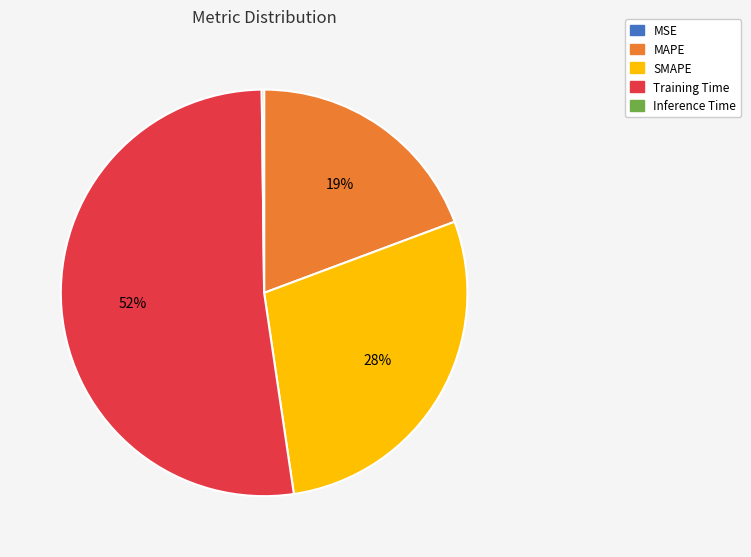

To the nearest percent, what is the difference between the MAPE and Training Time slice percentages?

33%